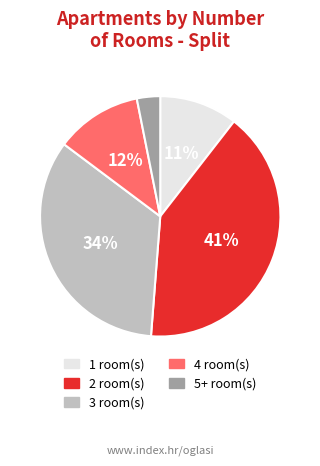

To the nearest percent, what is the average slice percentage?

20%